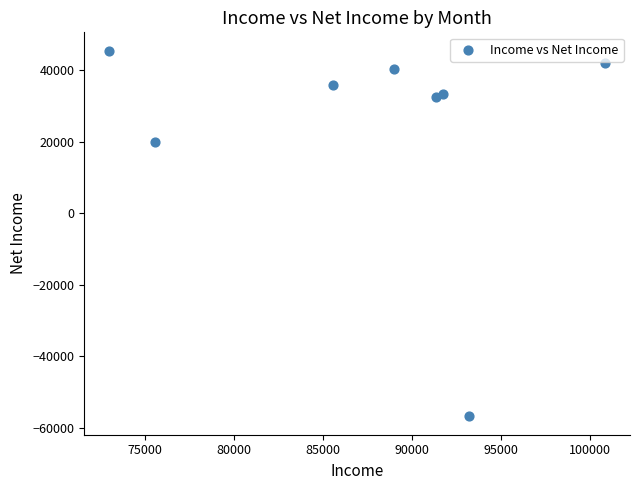

What Y value in the scatter plot is closest to -5663?

20049.6